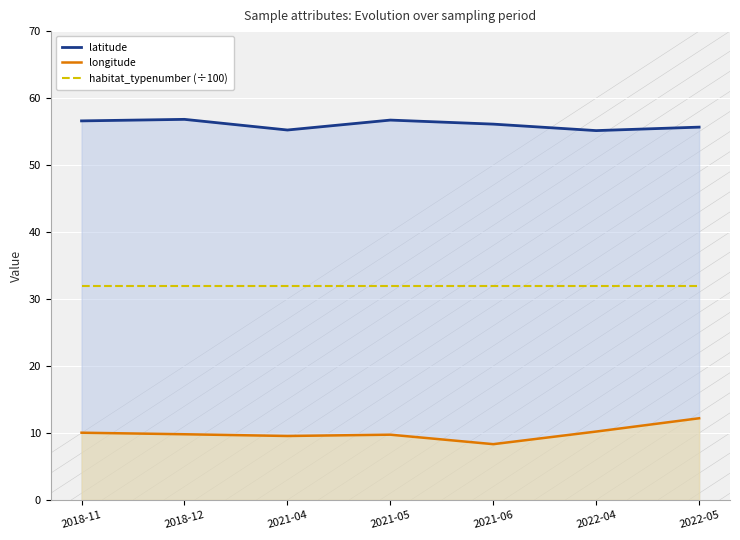

What is the average value of the longitude series?

10.0